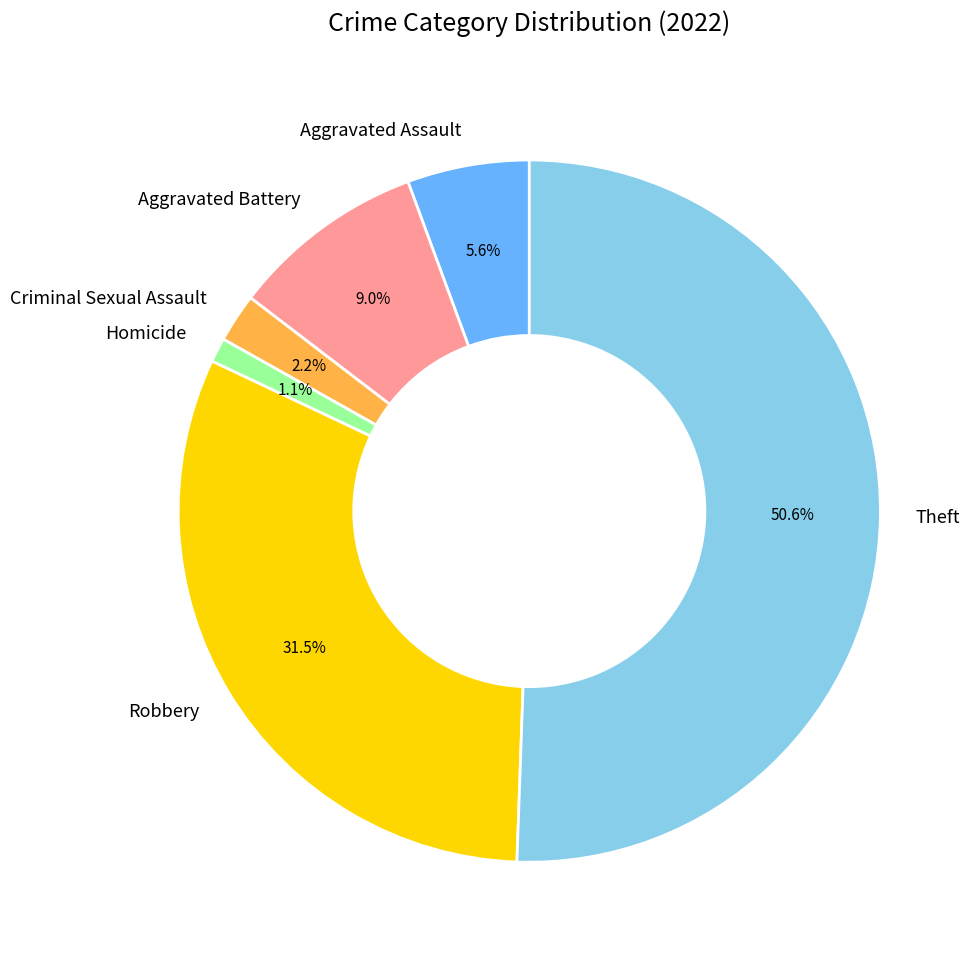

What is the smallest slice in the pie chart?

Homicide